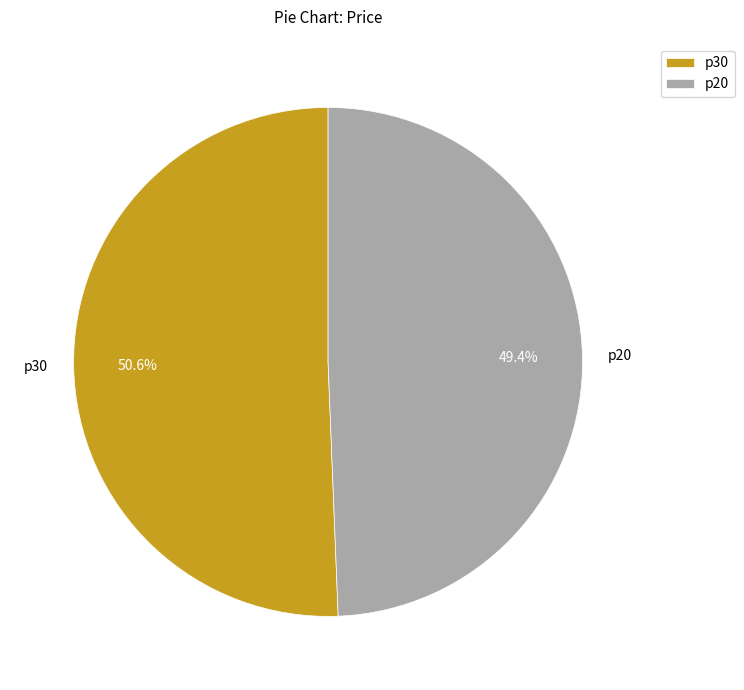

What is the smallest slice in the pie chart?

p20